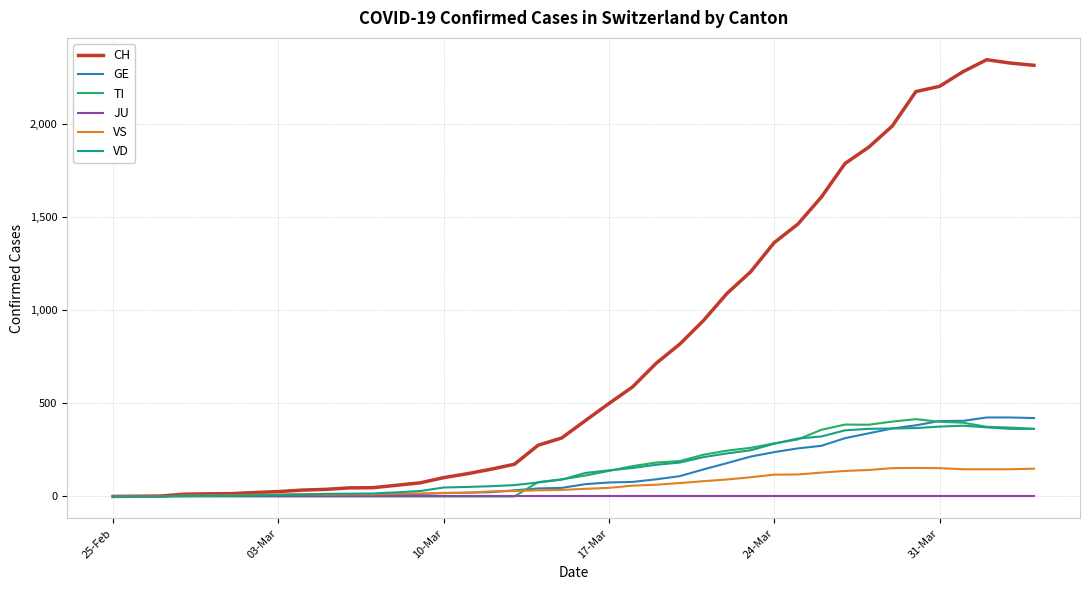

What is the sum of all CH values?

31516